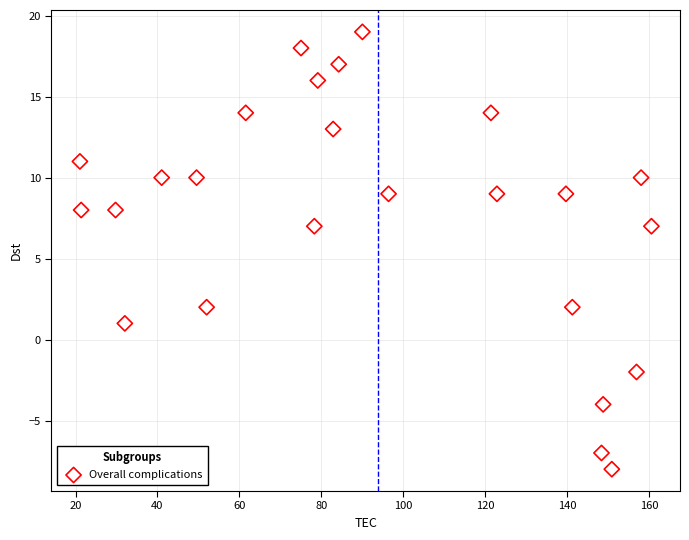

What is the range of Y values (max minus min)?

27